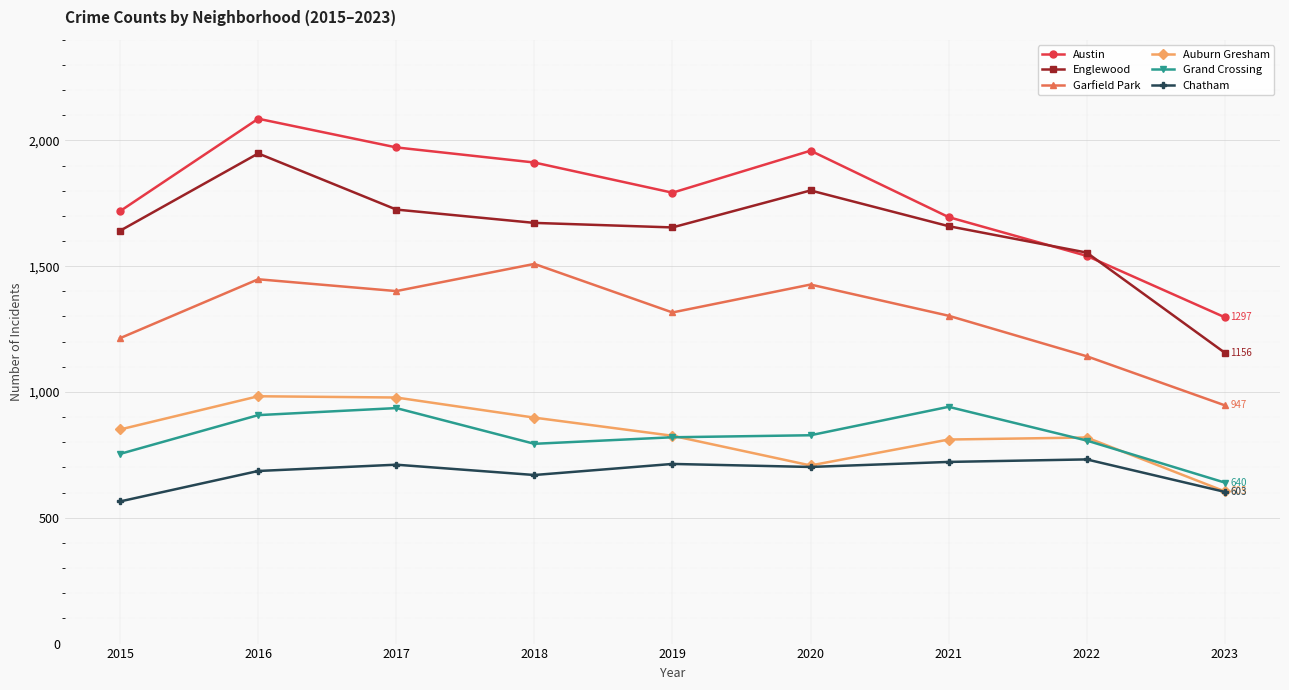

At 2018, list the series in order from smallest to largest.

Chatham, Grand Crossing, Auburn Gresham, Garfield Park, Englewood, Austin